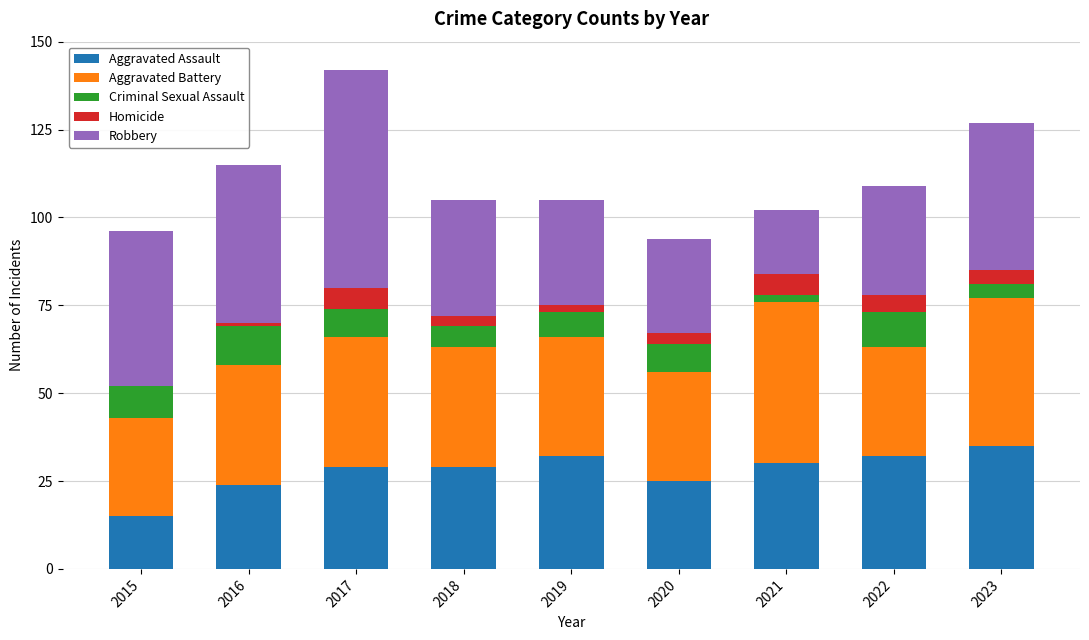

What are all the series names shown in the legend?

Aggravated Assault, Aggravated Battery, Criminal Sexual Assault, Homicide, Robbery